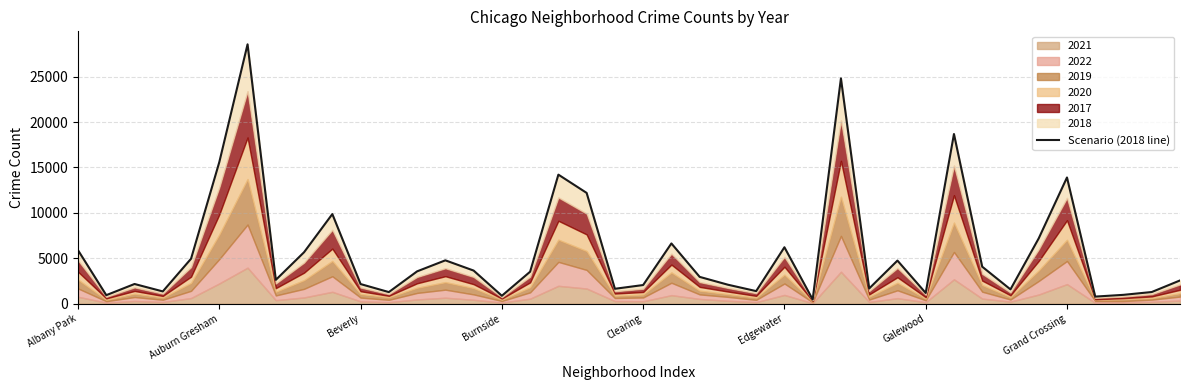

What is the sum of all values?

230915